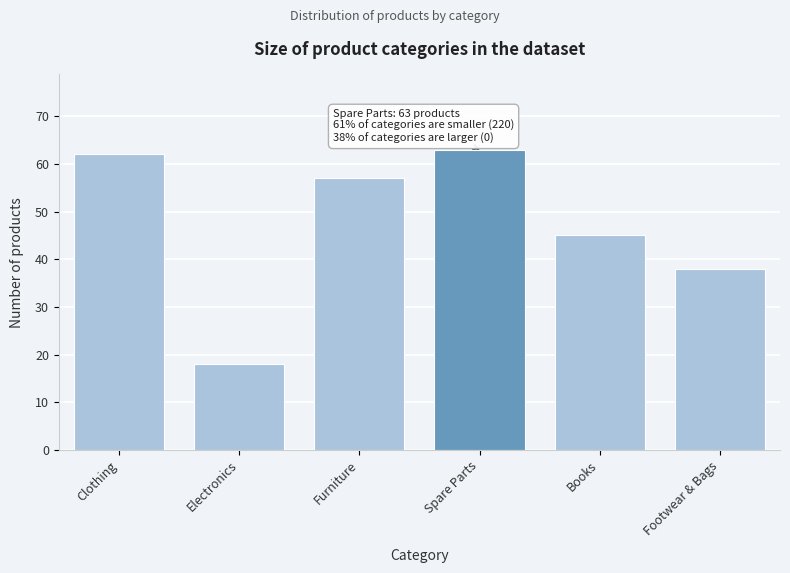

Reading left to right, what are all the values shown in this chart?

62	18	57	63	45	38